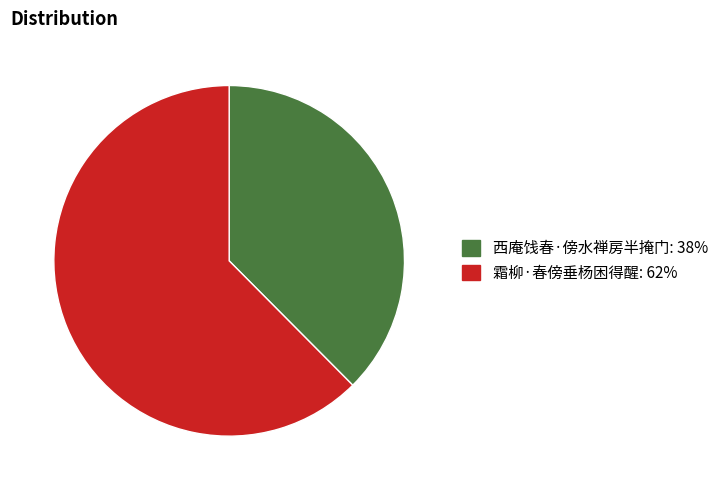

How many segments does this pie chart have?

2